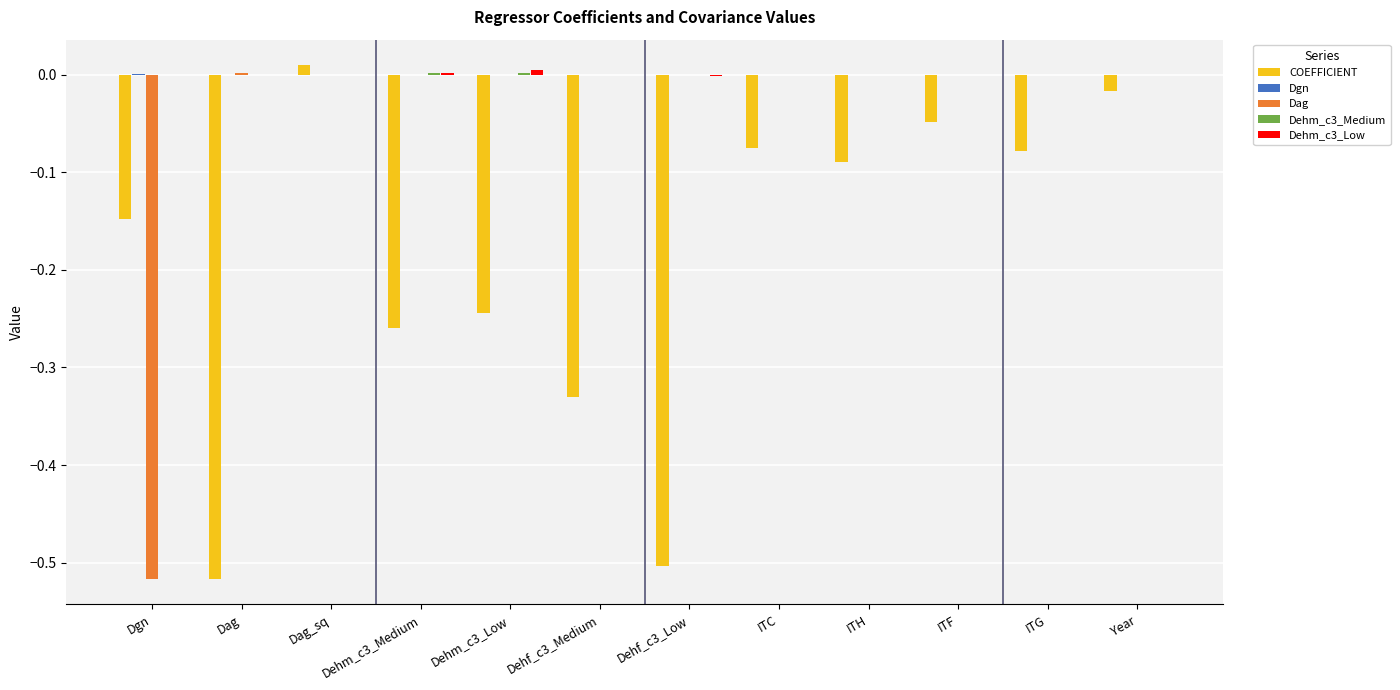

Is it true that COEFFICIENT equals -0.0 at ITC?

False